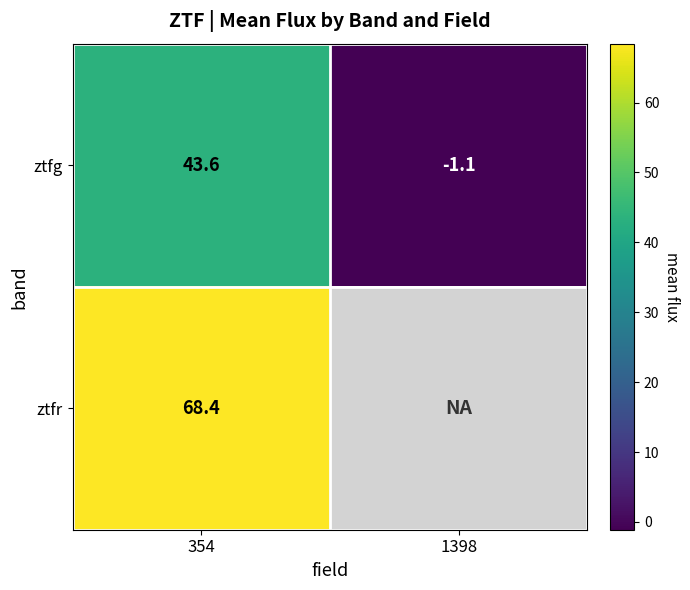

The value of ztfr at 354 is 68.4. True or false?

True